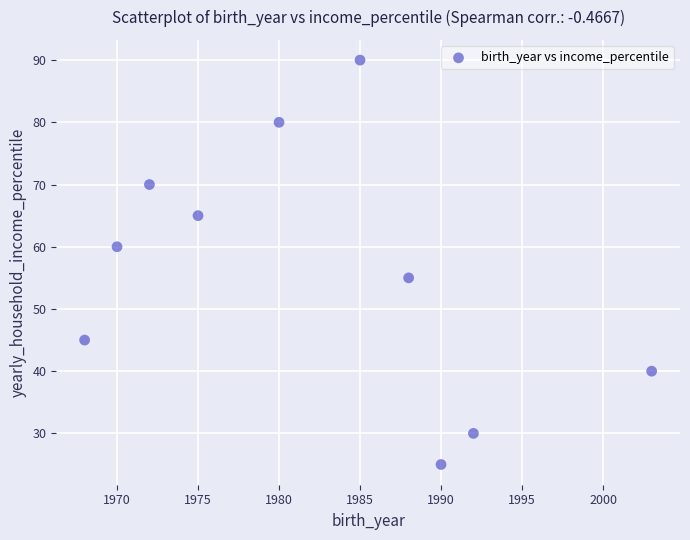

What is the average X value?

1982